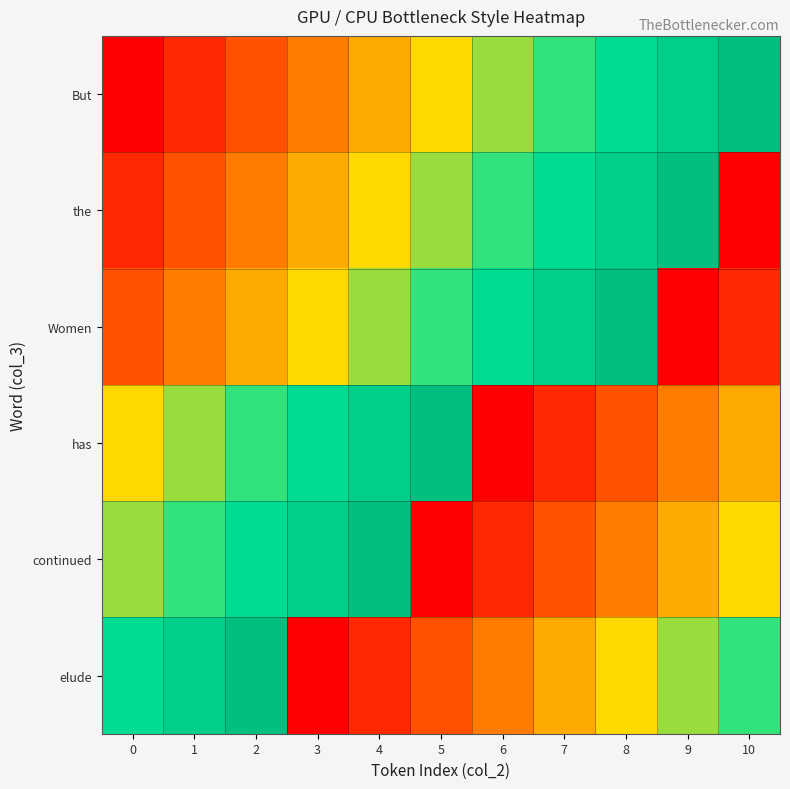

At how many categories does at least one series exceed 4?

11